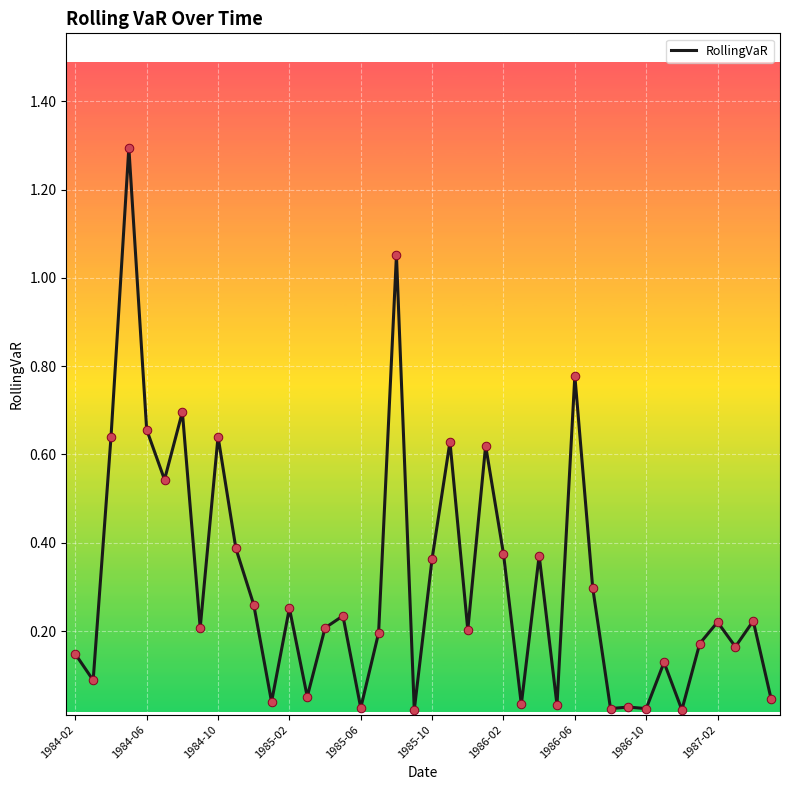

What is the difference between the maximum and minimum values?

1.3